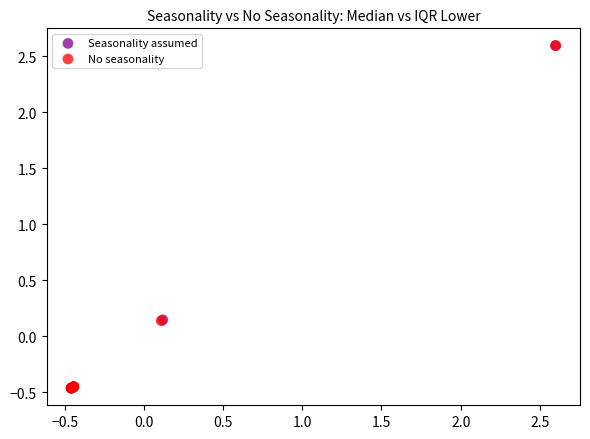

What are all the series names shown in the legend?

Seasonality assumed, No seasonality